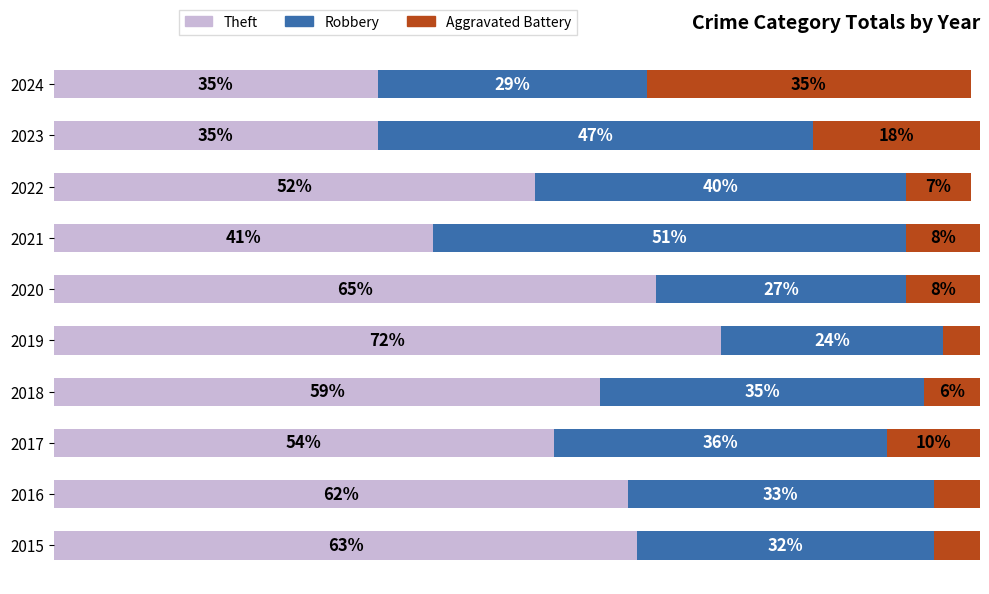

What are all the series names shown in the legend?

Theft, Robbery, Aggravated Battery